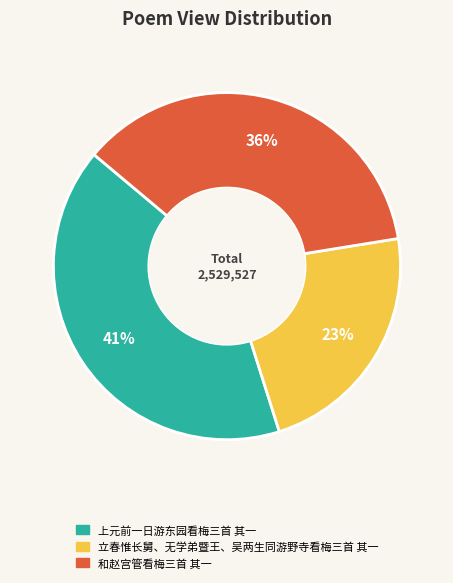

To the nearest percent, what is the average slice percentage?

33%